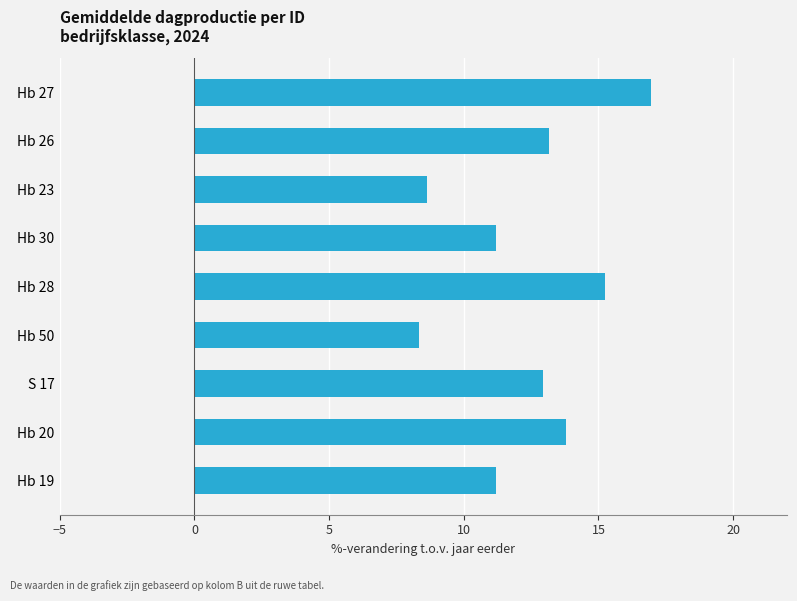

Reading bottom to top, list all the values displayed in this chart.

Hb 19=11.2	Hb 20=13.8	S 17=12.9	Hb 50=8.3	Hb 28=15.2	Hb 30=11.2	Hb 23=8.6	Hb 26=13.2	Hb 27=17.0